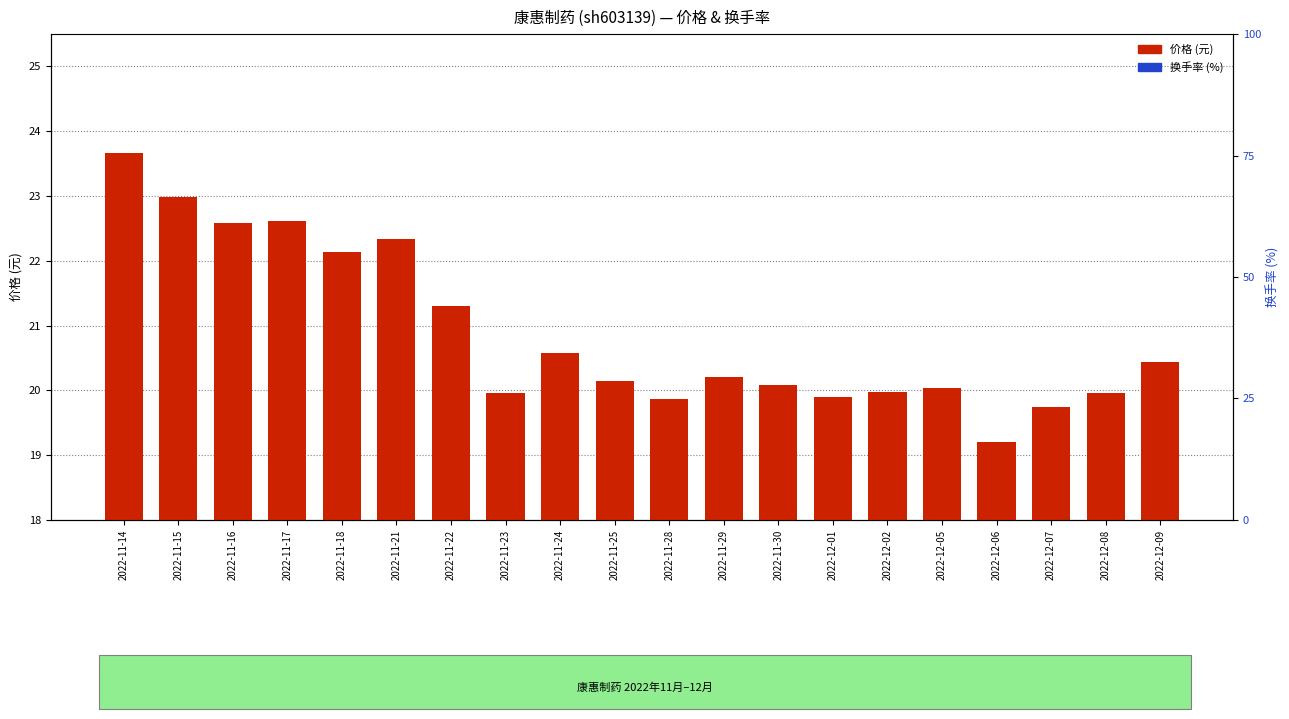

What is the difference between the 换手率 (%) values at 2022-11-28 and 2022-11-23?

0.9